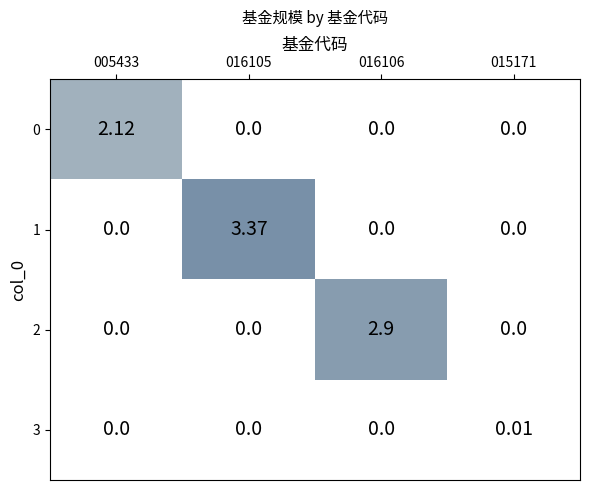

Is the value of 2 at 005433 greater than the value of 0 at 005433?

No